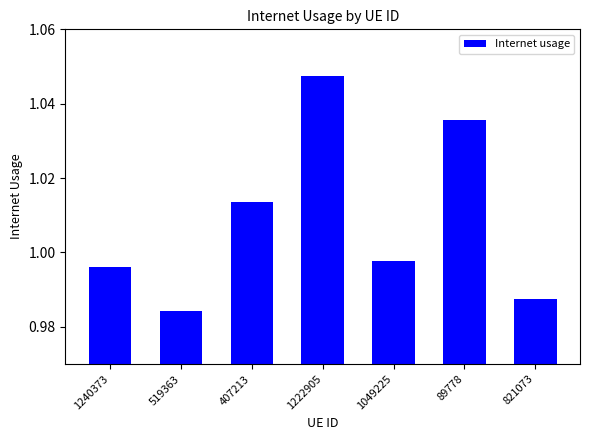

Where is the data nearest to the value 1?

1049225